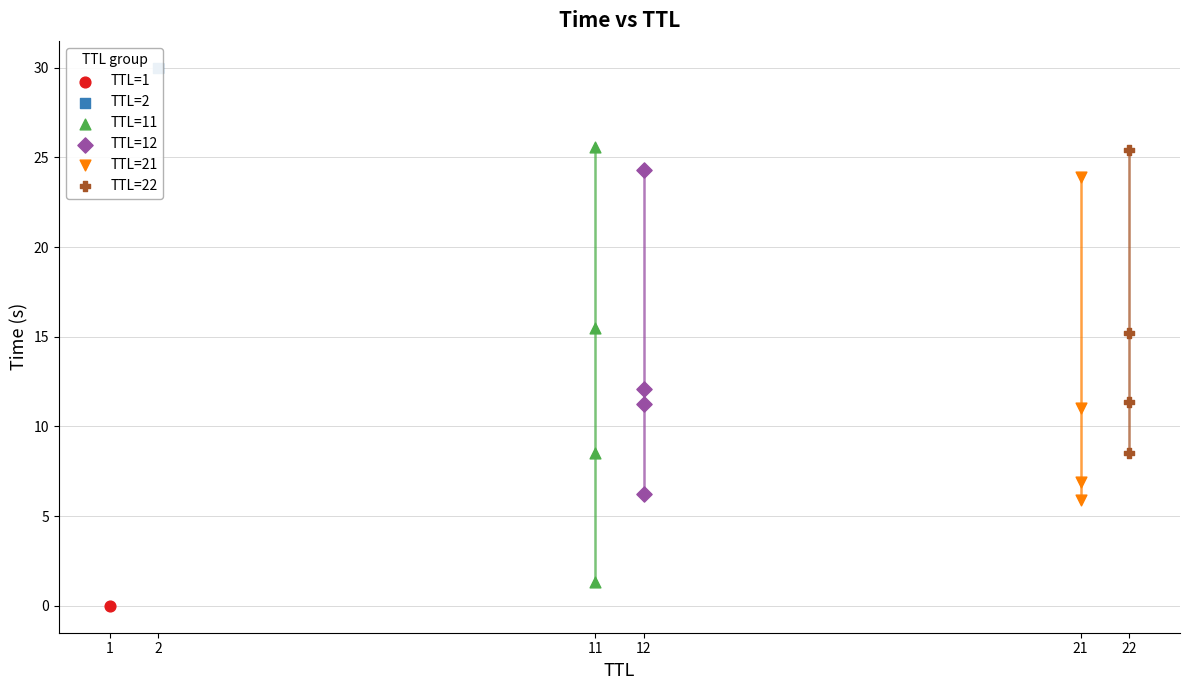

At how many categories does at least one series exceed 2?

4